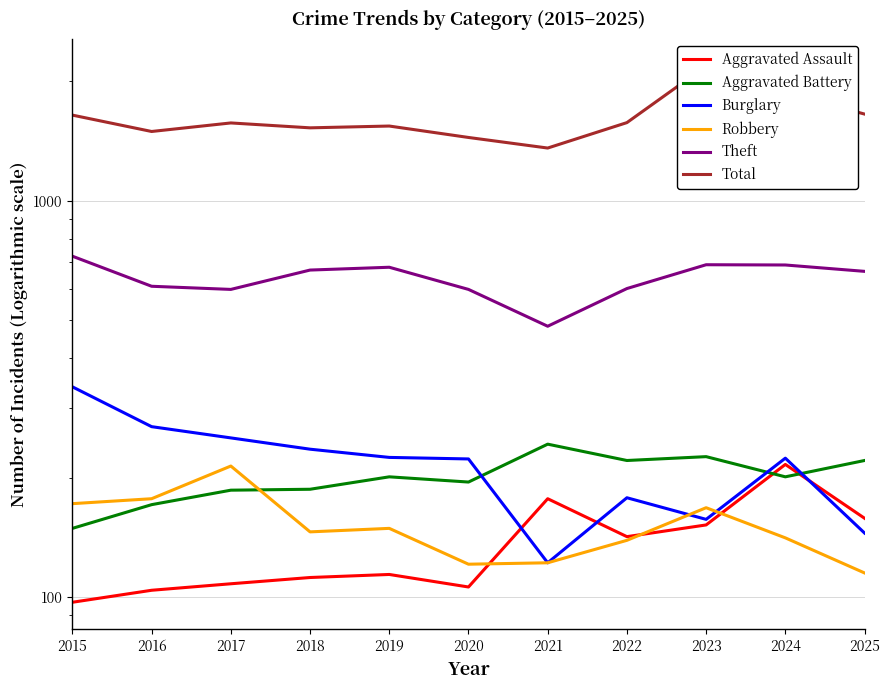

True or false: Total has a value of 1643 at 2015.

True